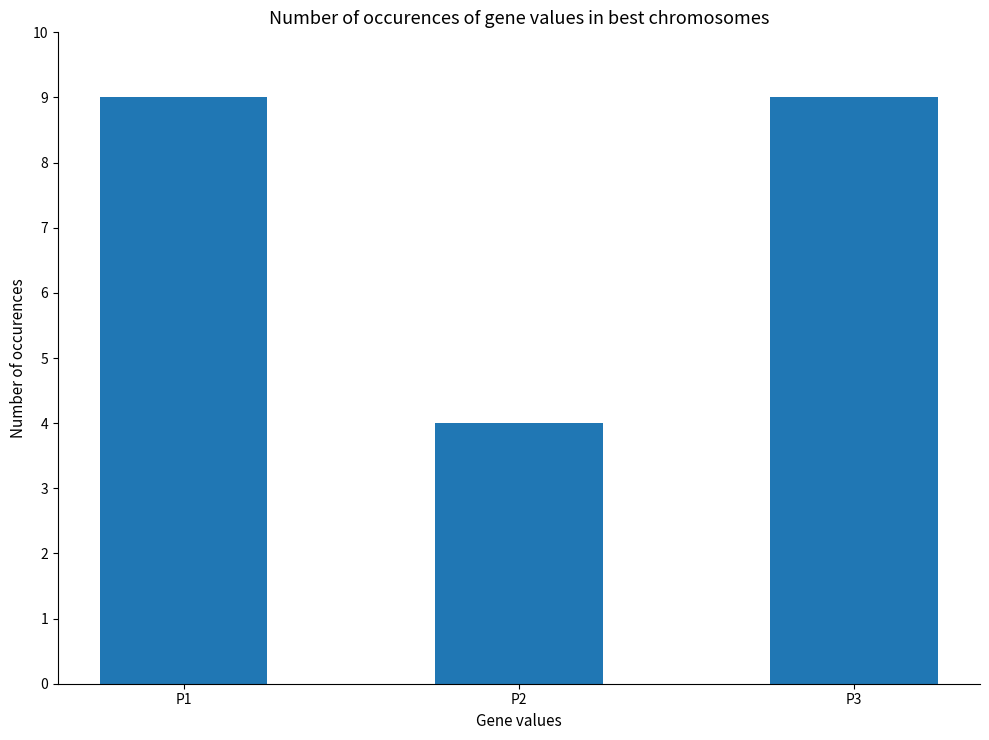

Between P3 and P2, which is larger?

P3